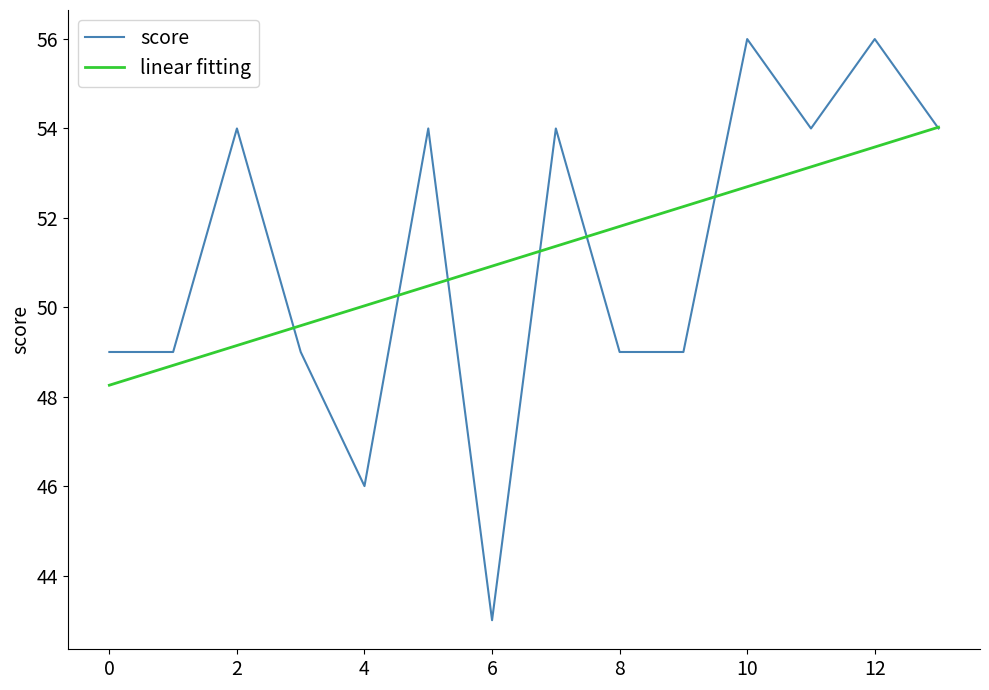

Which series has the largest range (max minus min)?

score